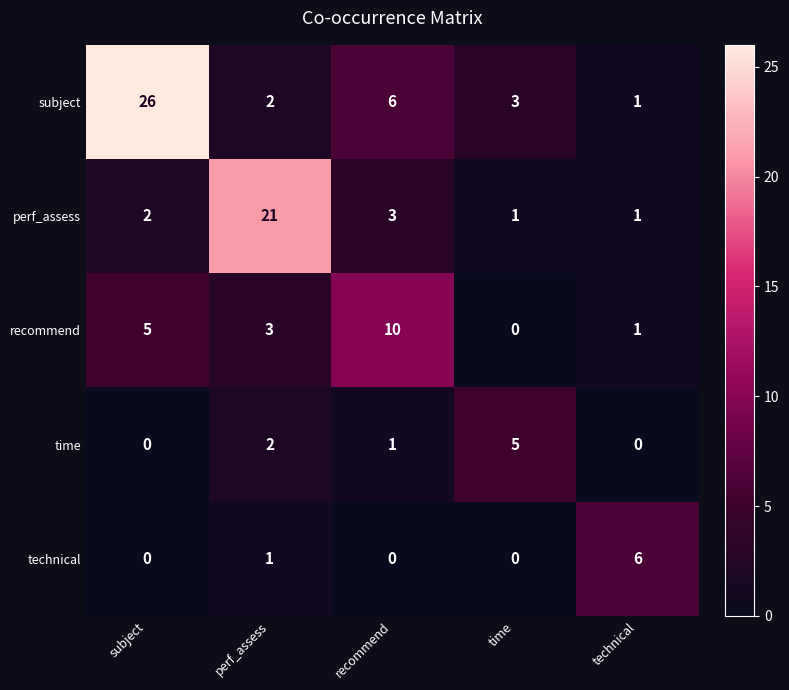

What is the difference between the maximum and second lowest values in the recommend series?

9